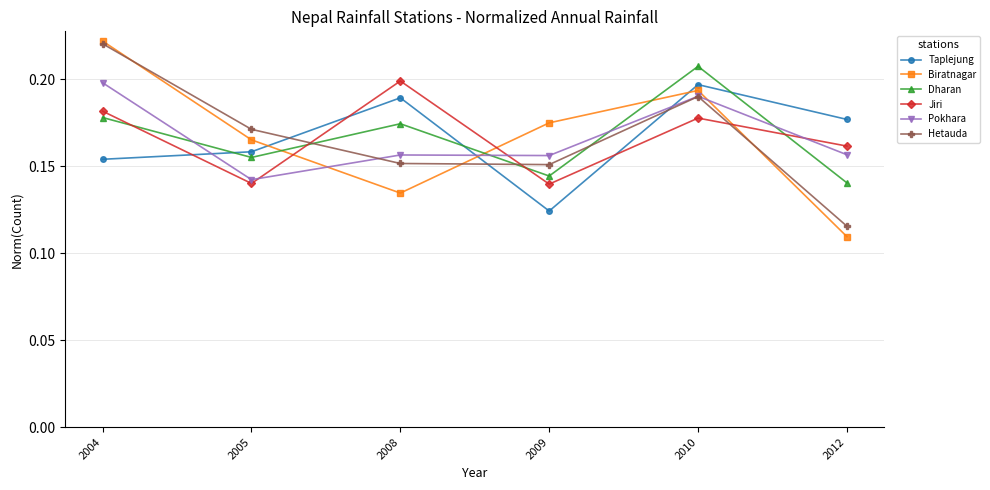

Where do Dharan and Biratnagar first cross each other?

2005 and 2008